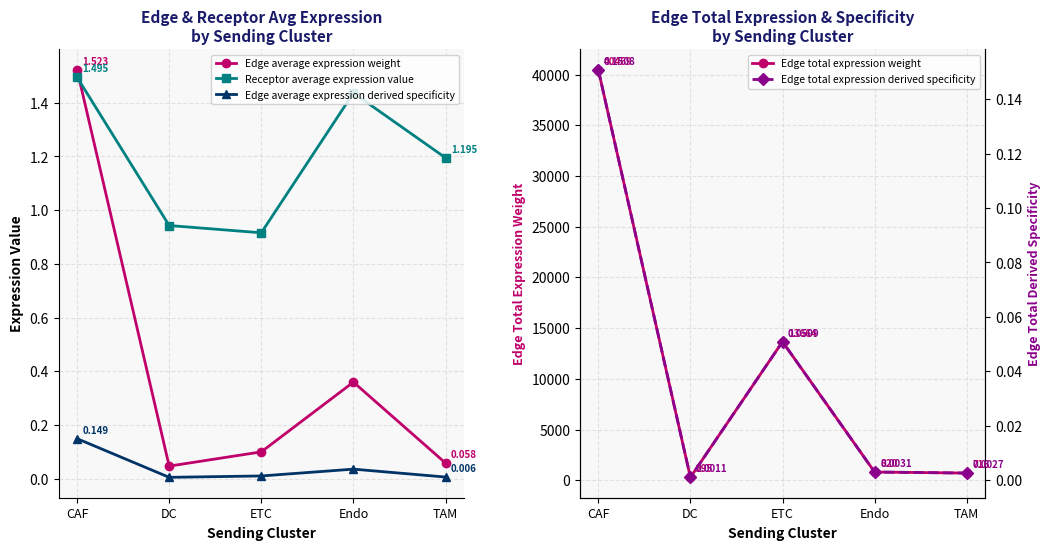

True or false: Edge average expression derived specificity and Receptor average expression value cross at least once.

False